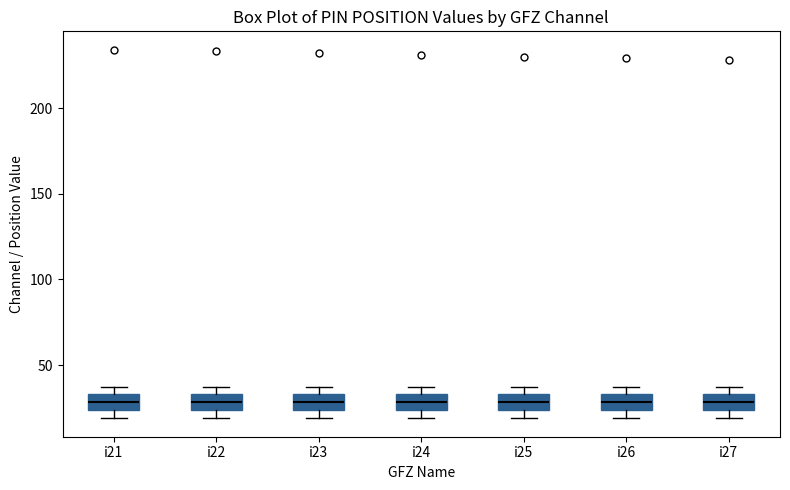

Reading left to right, read every box against the y-axis: the position of its median line, the range the box covers, and the ends of its whiskers. The values are not printed on the chart, so give them approximately, as read against the axis.

i21: median 30, box 25 to 35, whiskers 20 to 35 (just above the box's upper edge)
i22: median 30, box 25 to 35, whiskers 20 to 35 (just above the box's upper edge)
i23: median 30, box 25 to 35, whiskers 20 to 35 (just above the box's upper edge)
i24: median 30, box 25 to 35, whiskers 20 to 35 (just above the box's upper edge)
i25: median 30, box 25 to 35, whiskers 20 to 35 (just above the box's upper edge)
i26: median 30, box 25 to 35, whiskers 20 to 35 (just above the box's upper edge)
i27: median 30, box 25 to 35, whiskers 20 to 35 (just above the box's upper edge)